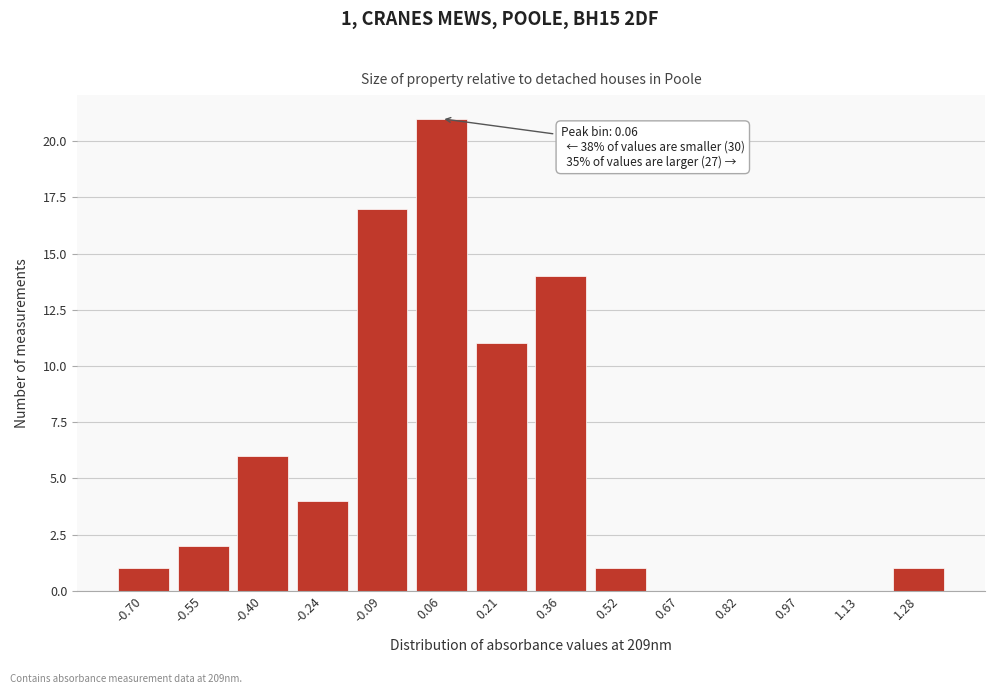

Reading left to right, list all the values displayed in this chart.

-0.70=1	-0.55=2	-0.40=6	-0.24=4	-0.09=17	0.06=21	0.21=11	0.36=14	0.52=1	0.67=0	0.82=0	0.97=0	1.13=0	1.28=1